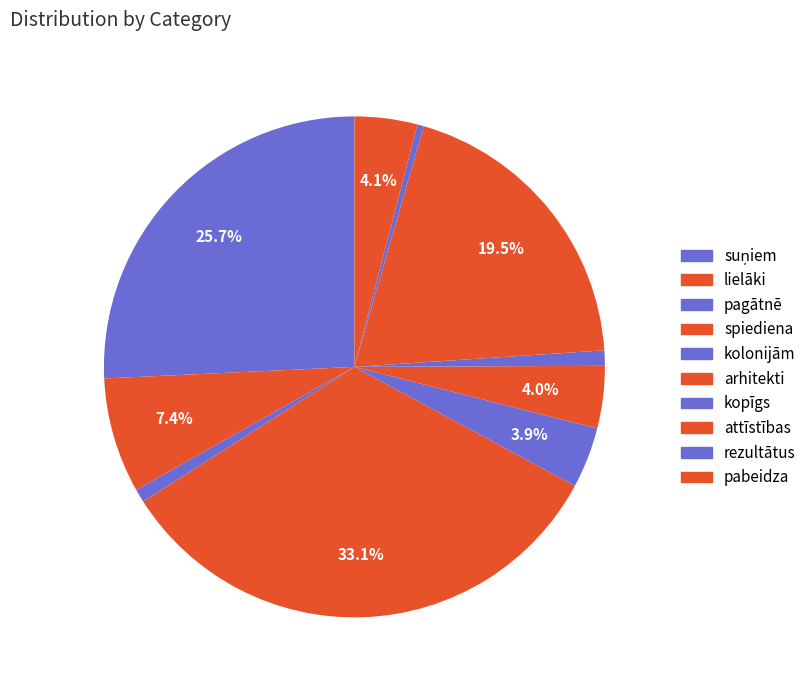

Which slice is the smallest?

rezultātus